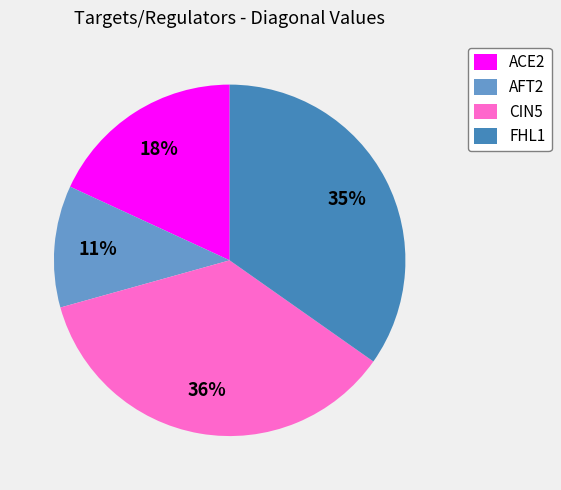

How many slices are in this pie chart?

4